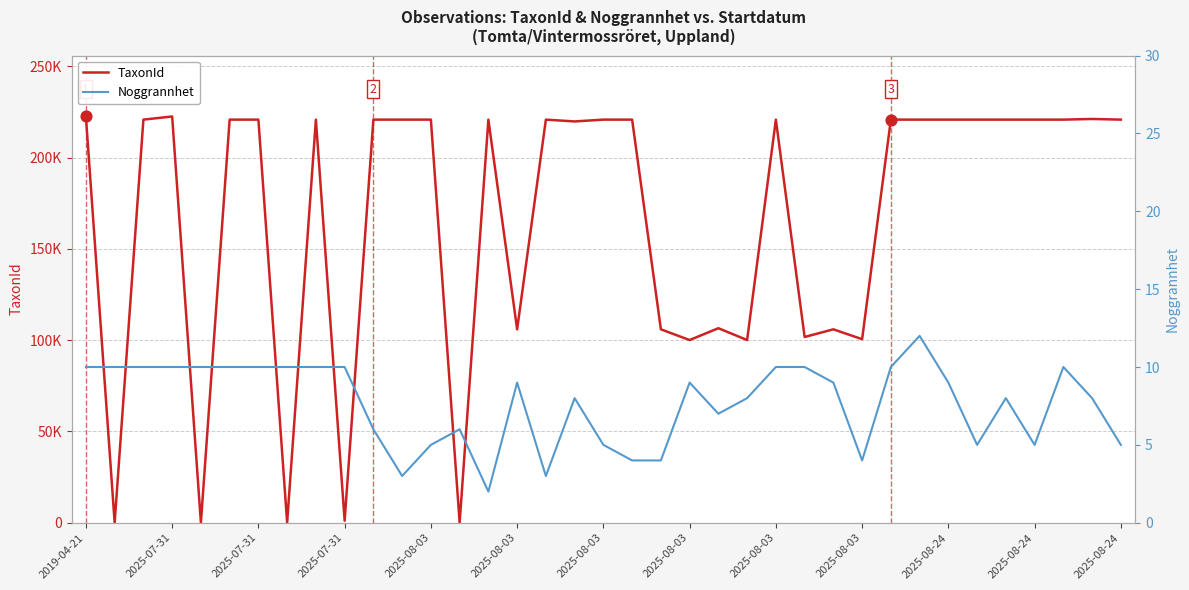

What is the total value across all series at 35?

221152